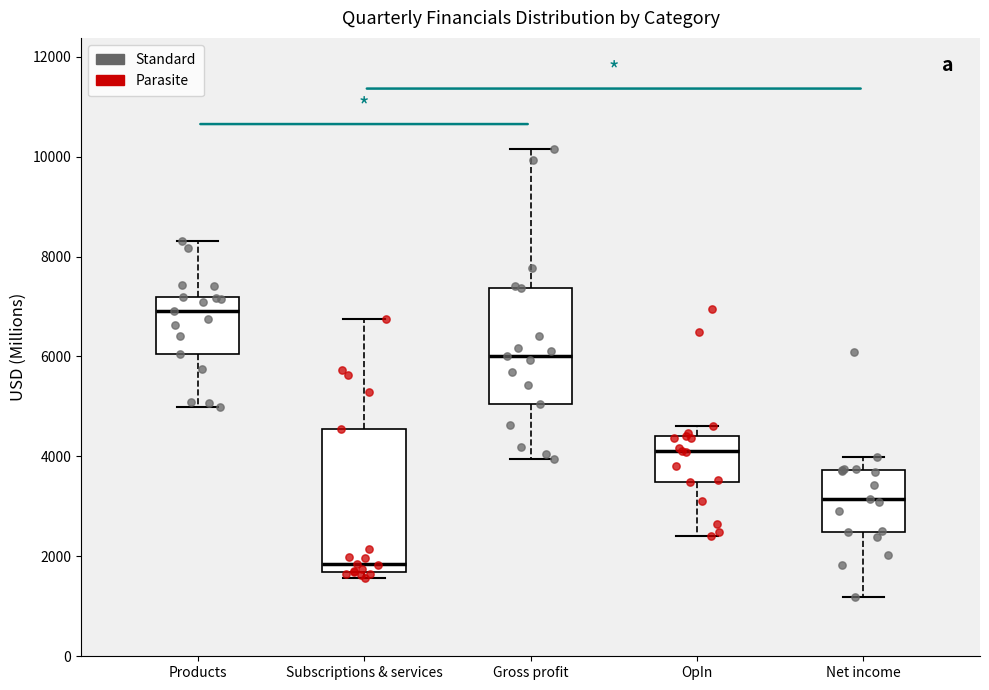

Reading left to right, transcribe this box plot: for each box, give where its median line is, the range the box spans, and where its two whiskers end, as read against the y-axis. The values are not printed on the chart, so give them approximately, as read against the axis.

Products: median 7000, box 6000 to 7200, whiskers 5000 to 8400
Subscriptions & services: median 1800, box 1600 to 4600, whiskers 1600 (just below the box's lower edge) to 6800
Gross profit: median 6000, box 5000 to 7400, whiskers 4000 to 10200
OpIn: median 4200, box 3400 to 4400, whiskers 2400 to 4600
Net income: median 3200, box 2400 to 3800, whiskers 1200 to 4000